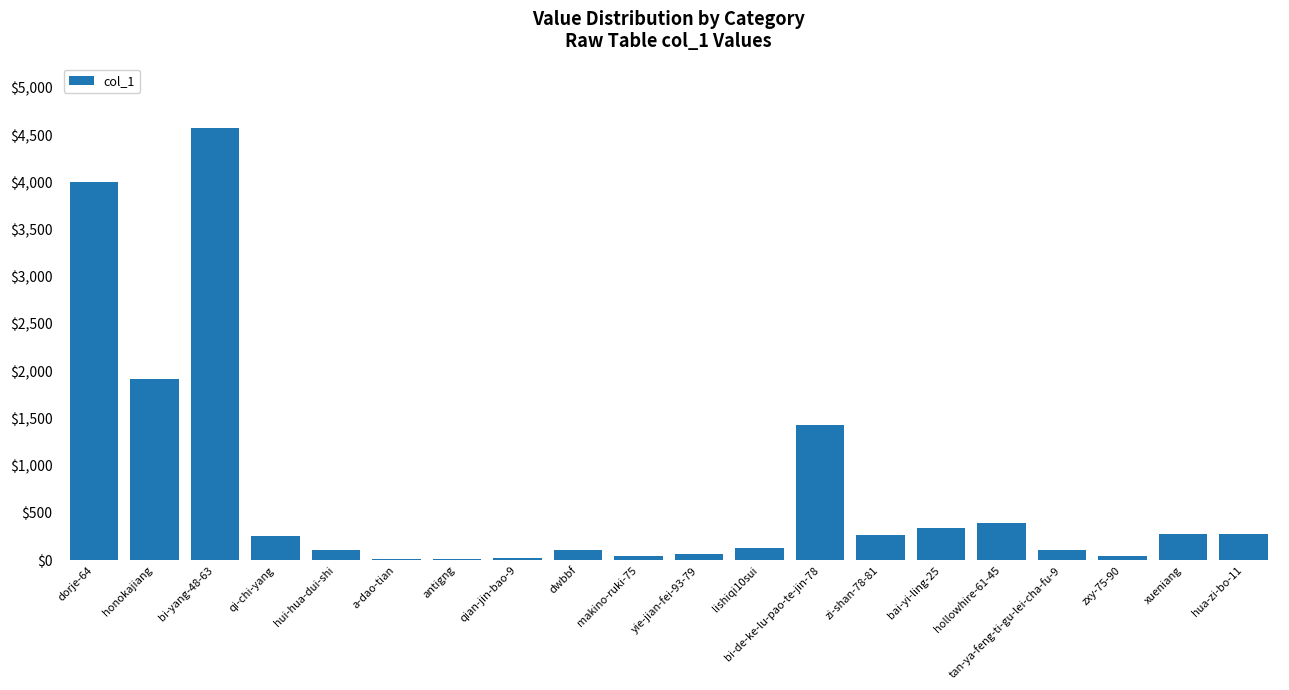

What is the greatest value displayed?

4570